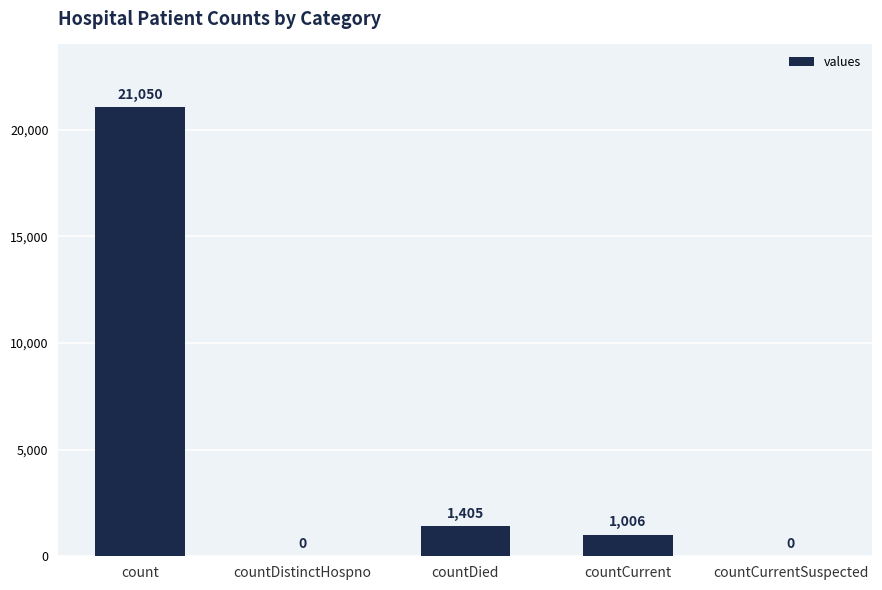

At which label does the data first exceed 1006?

count